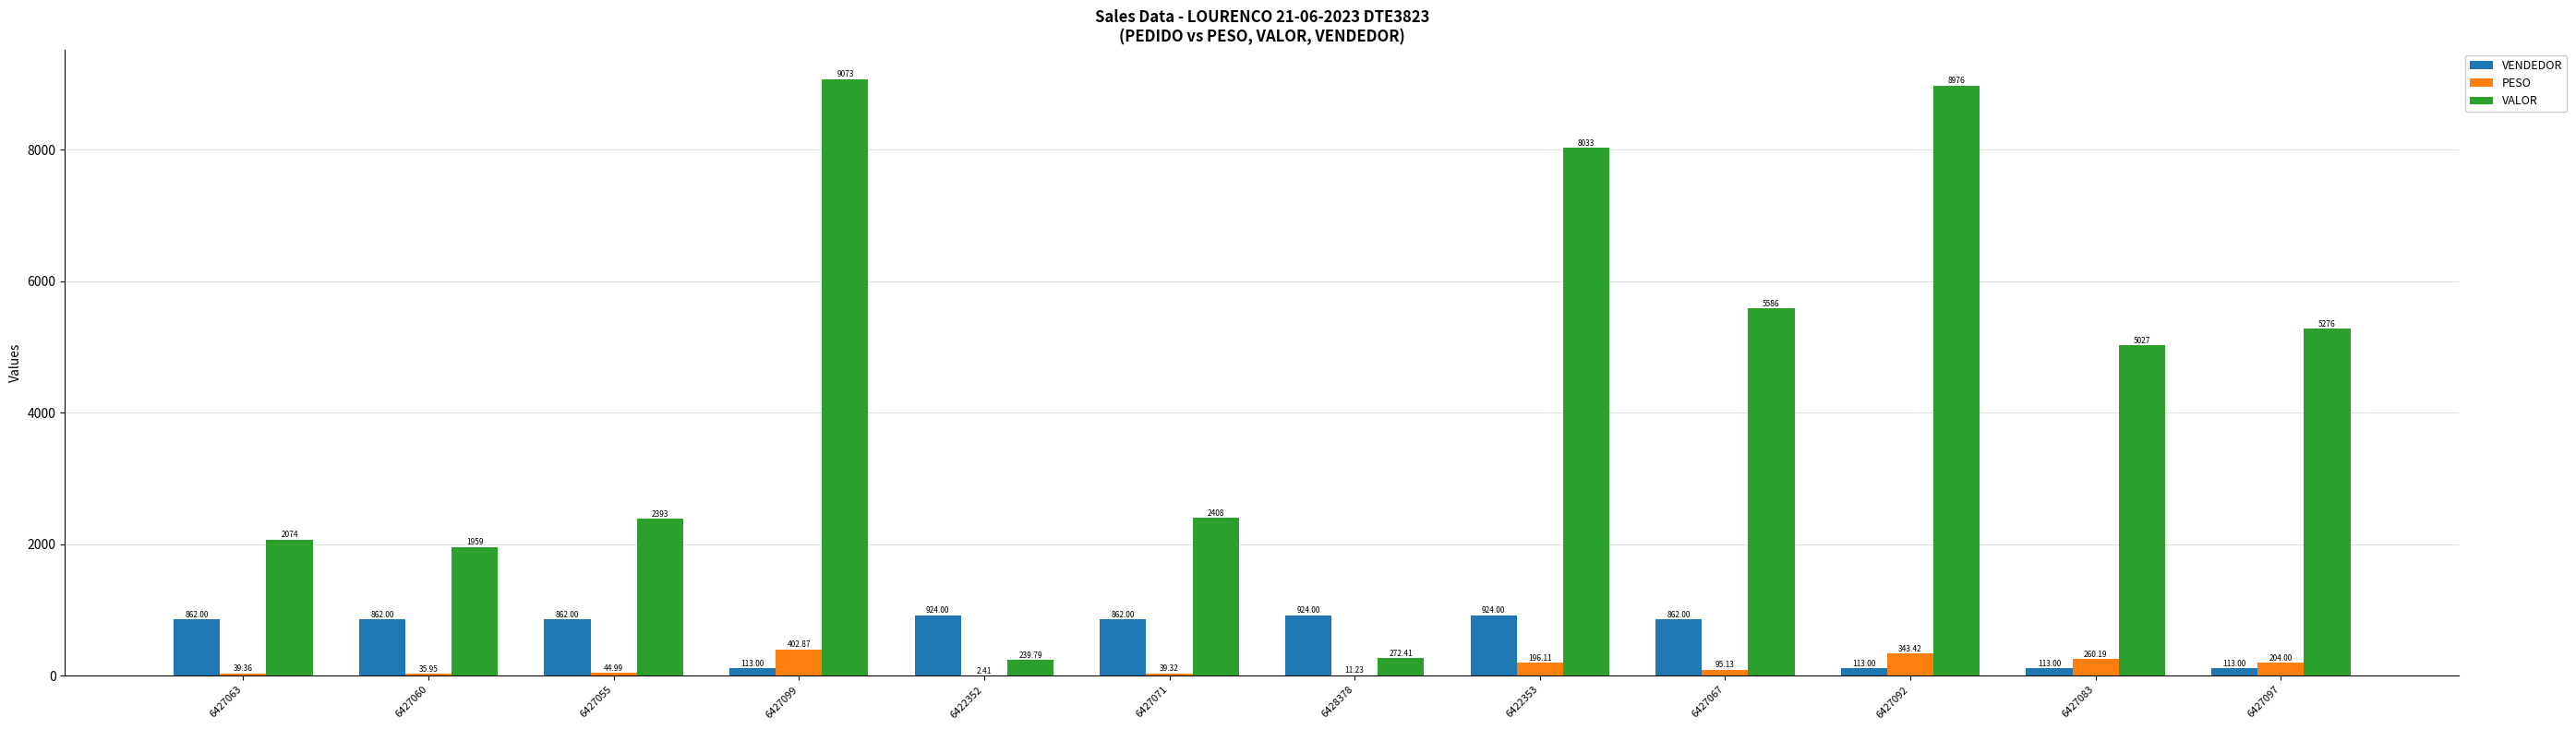

What is the sum of the PESO values at 6427099 and 6422353?

599.0